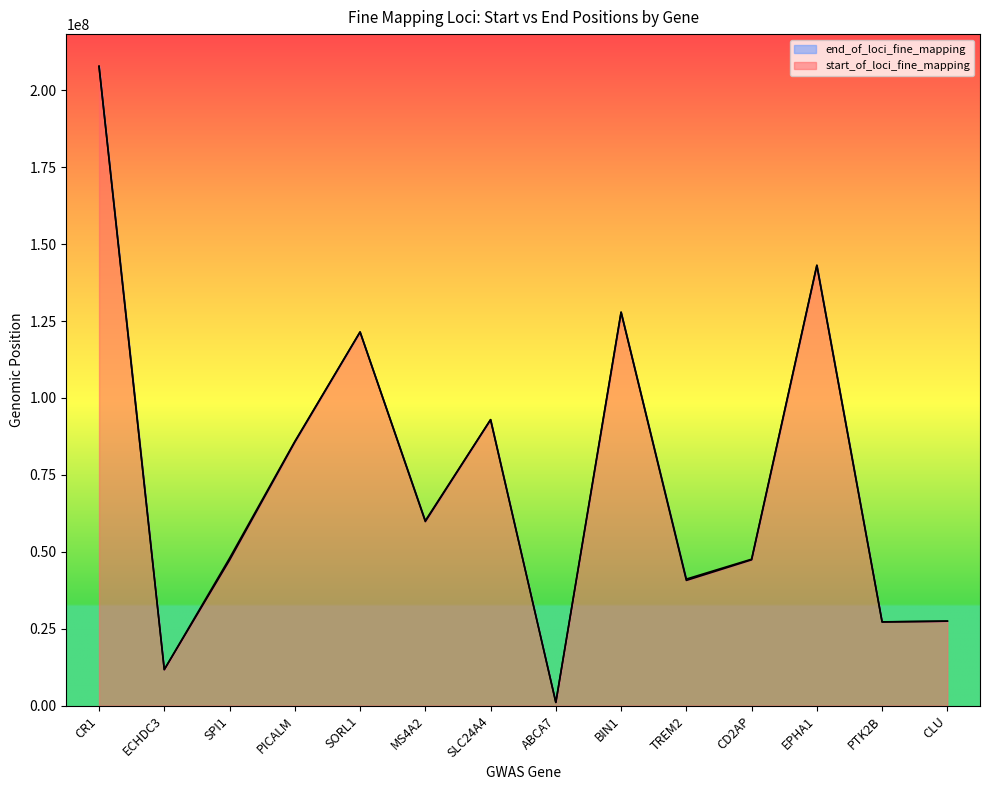

Does the chart display data point markers on the line(s)?

No